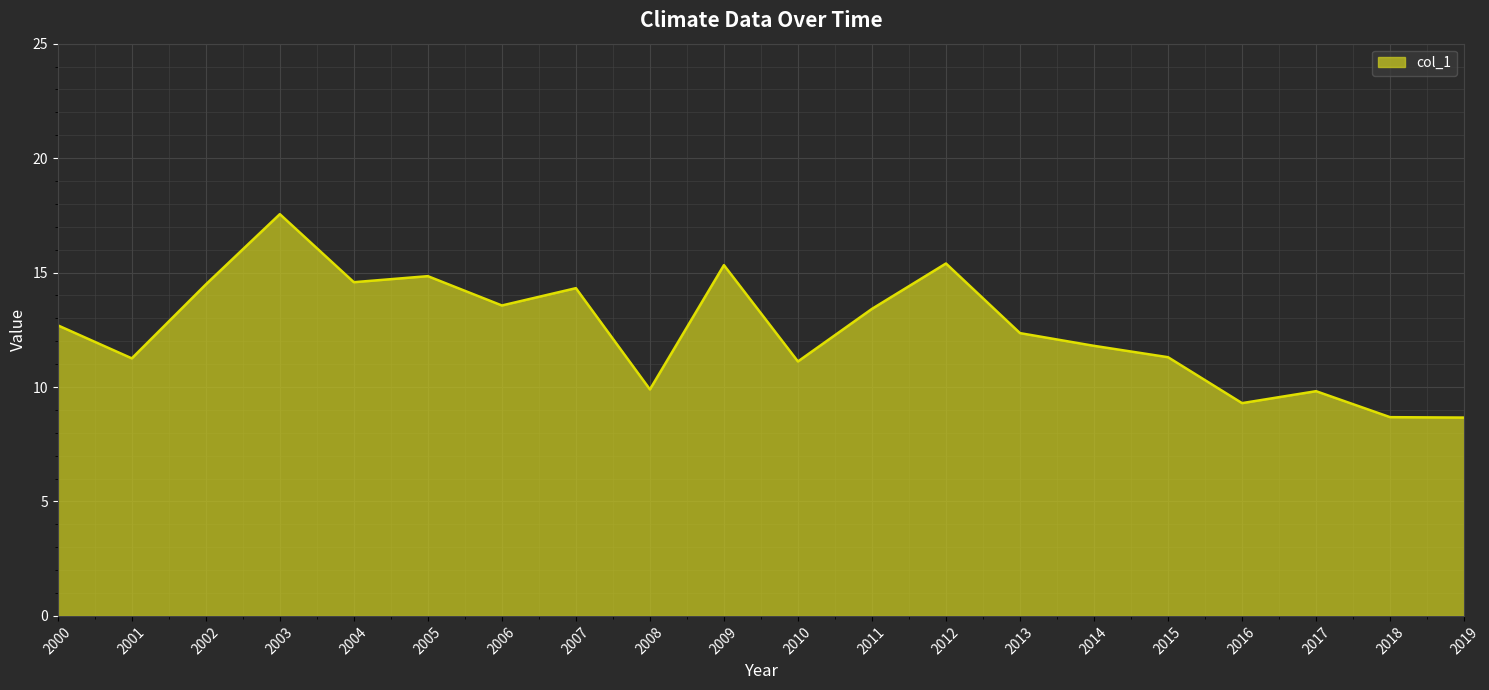

What is the minimum value shown in the chart?

8.7